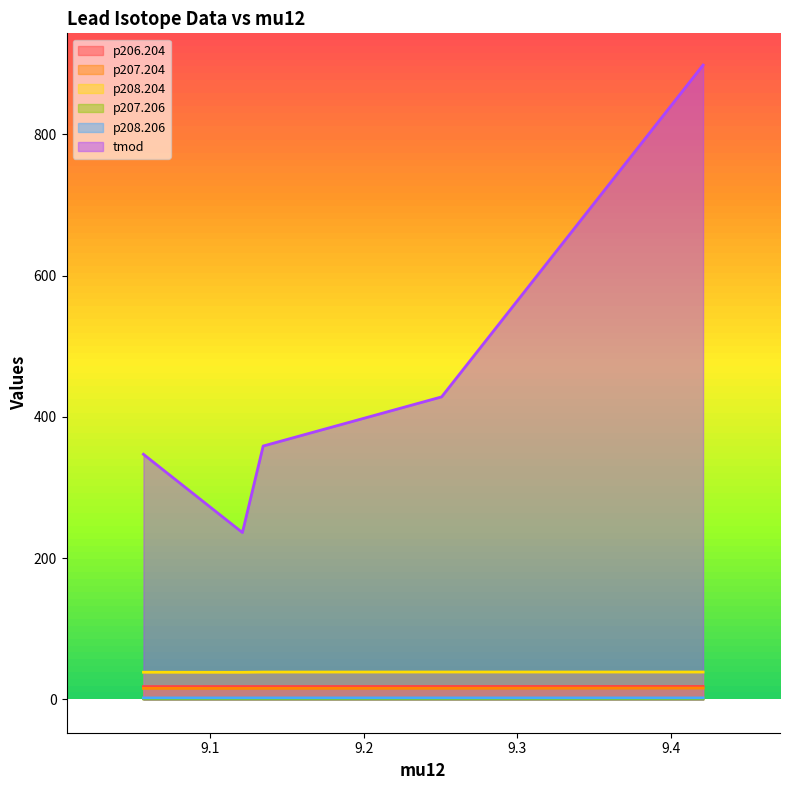

What are all the series names shown in the legend?

p206.204, p207.204, p208.204, p207.206, p208.206, tmod